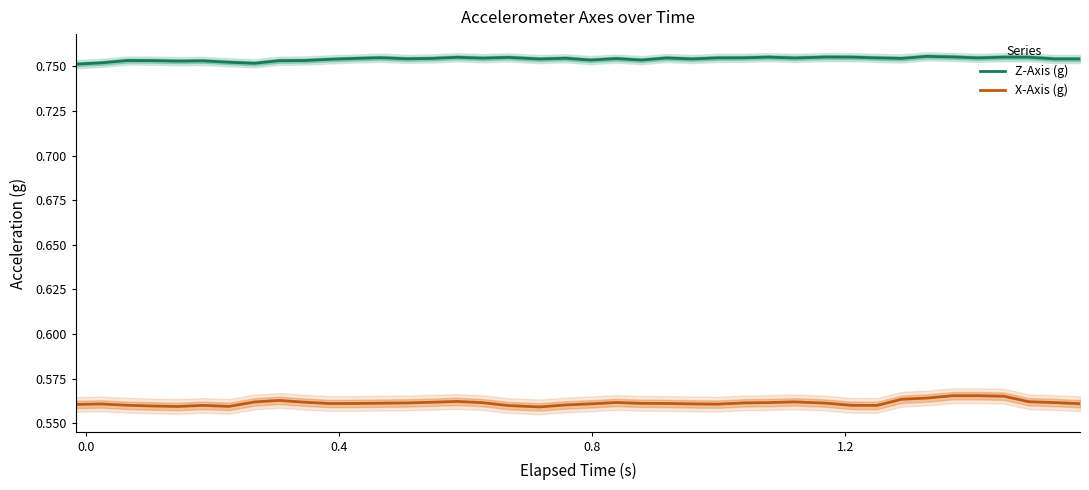

What is the minimum value shown in the chart?

0.6